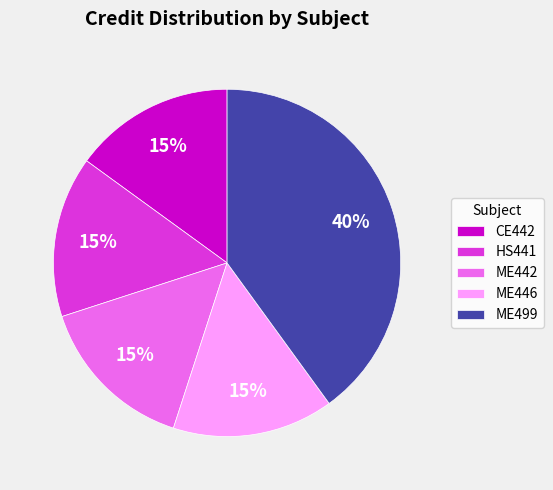

What is the ratio of the value at HS441 to the value at CE442?

1.0